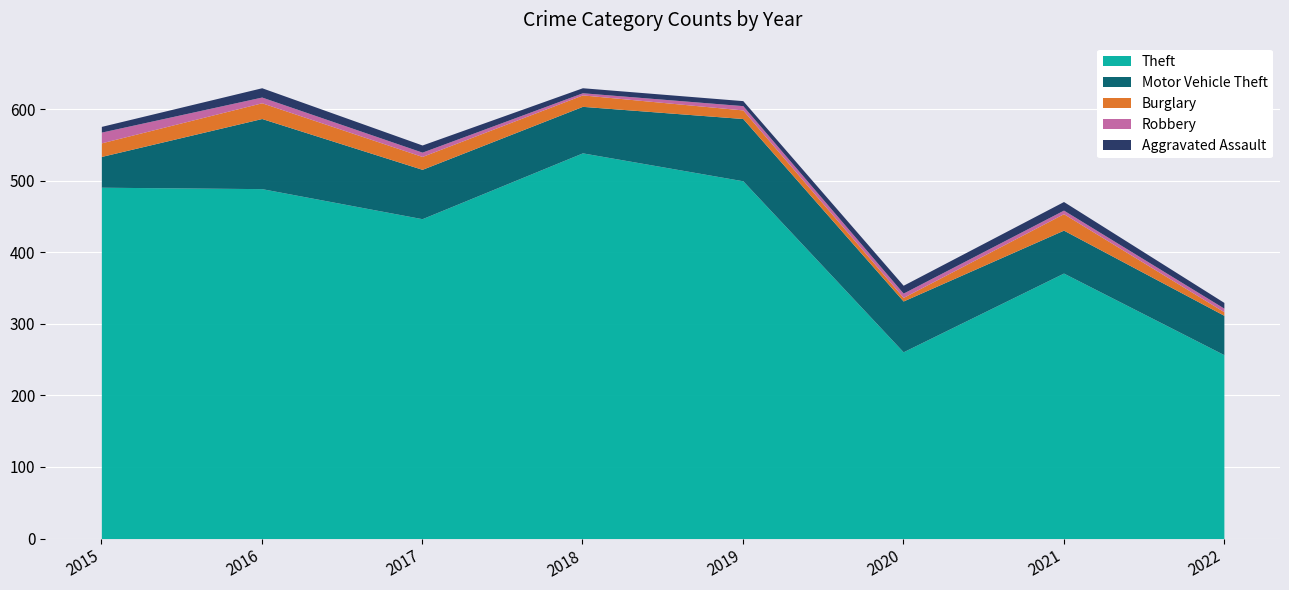

Which category has the lowest value across all series?

2018